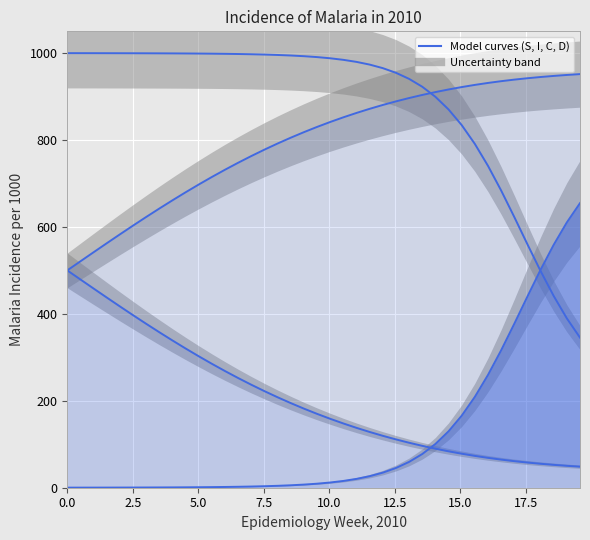

List the series in order of their peak value, lowest first.

C, I, D, S